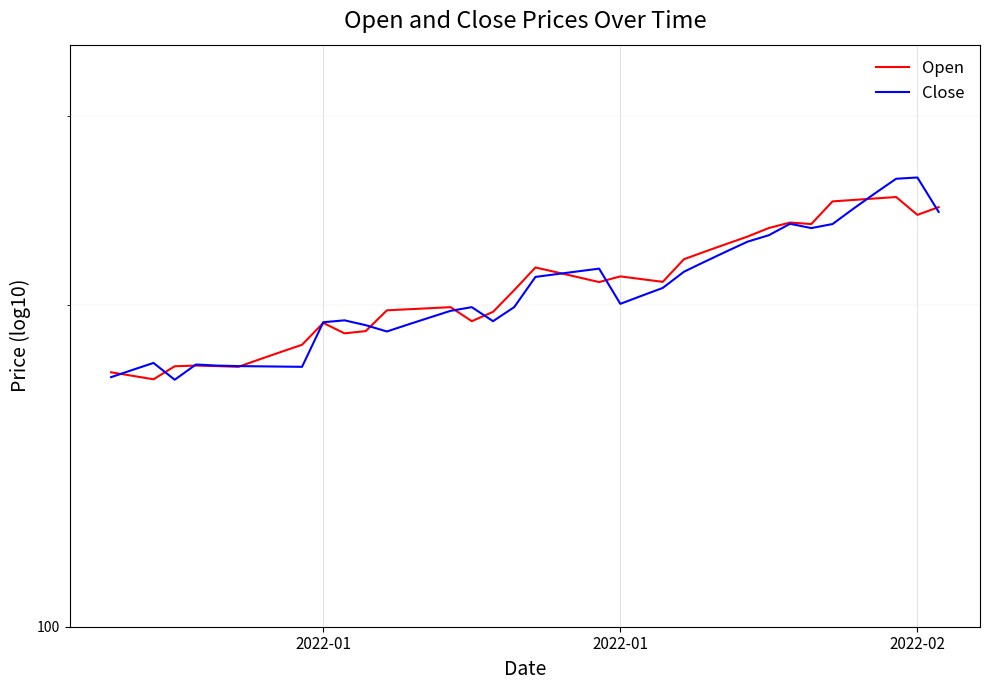

Which series has the largest range (max minus min)?

Close